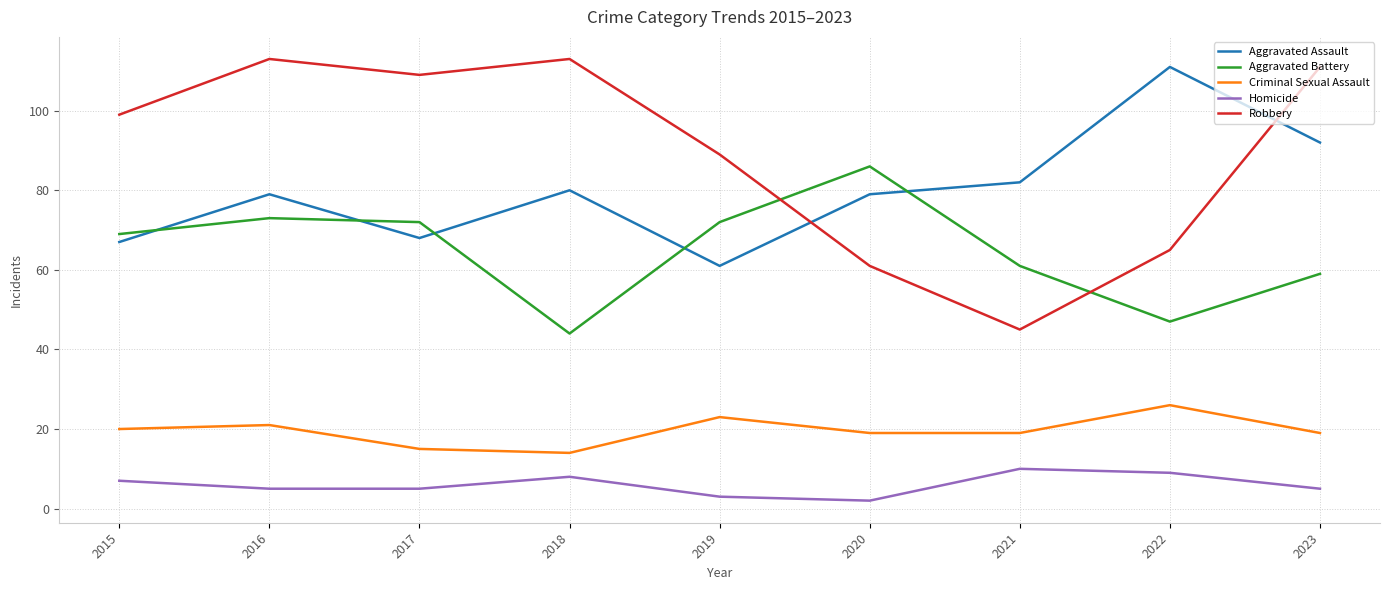

How many lines are shown in the chart?

5